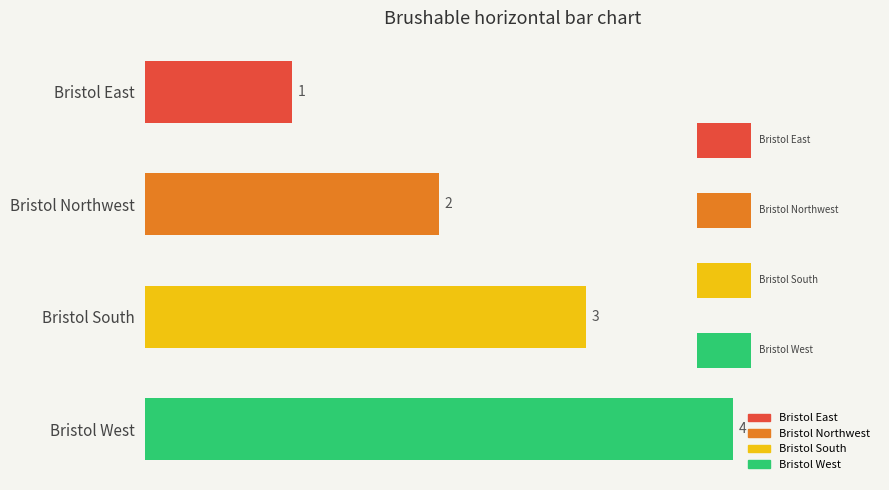

What is the sum of all values?

10